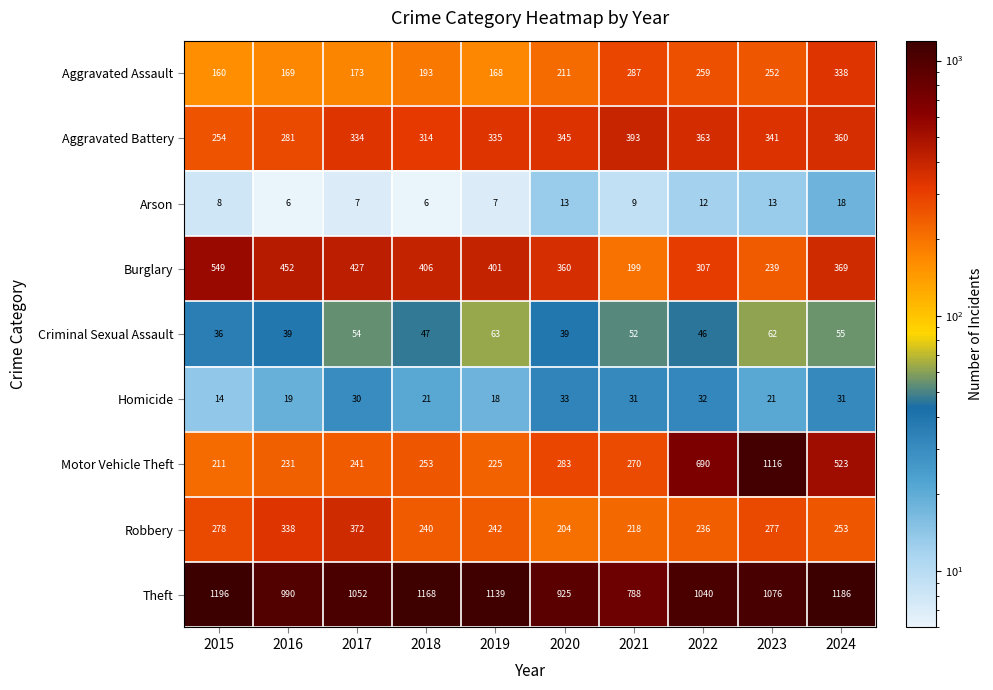

Which series has the largest range (max minus min)?

Motor Vehicle Theft